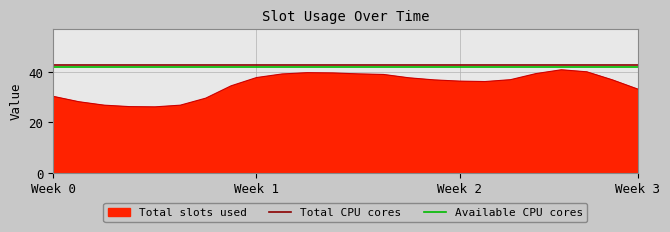

True or false: Total slots used has a value of 36.3 at Week 2.

True